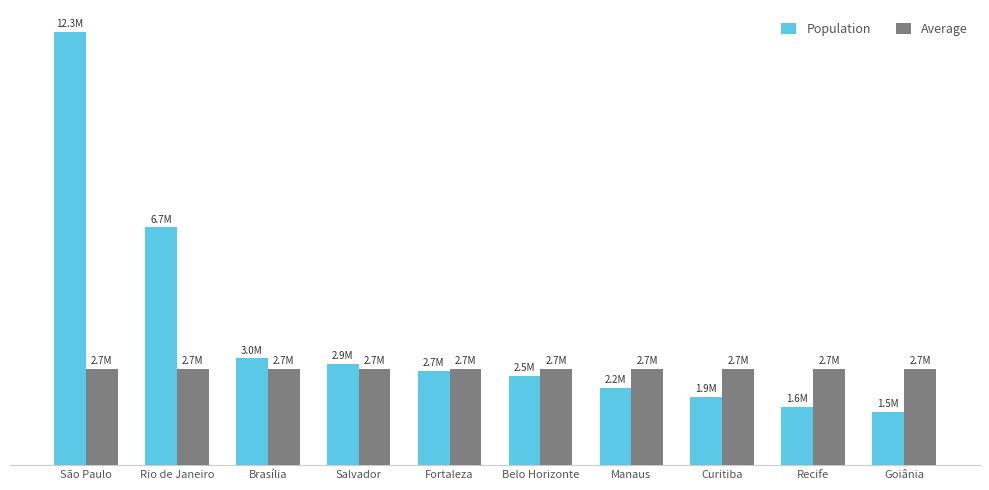

What is the difference between the Population values at Recife and Belo Horizonte?

866343